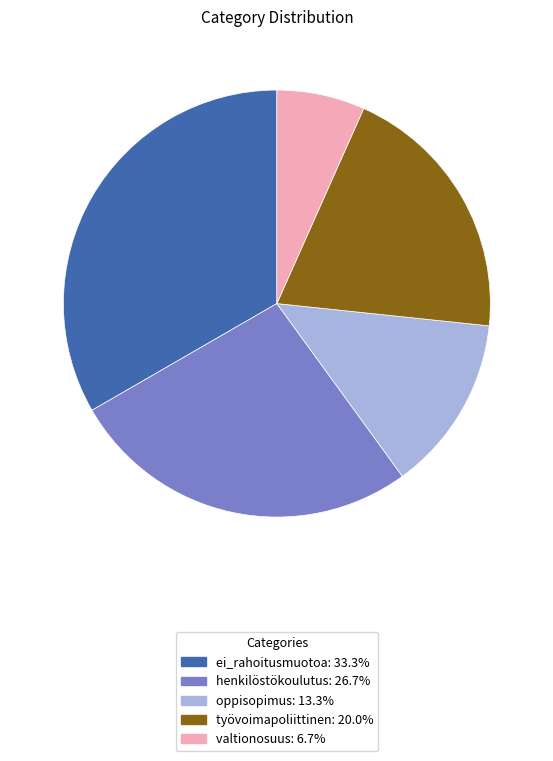

Is it true that ei_rahoitusmuotoa is 41% of the pie?

False